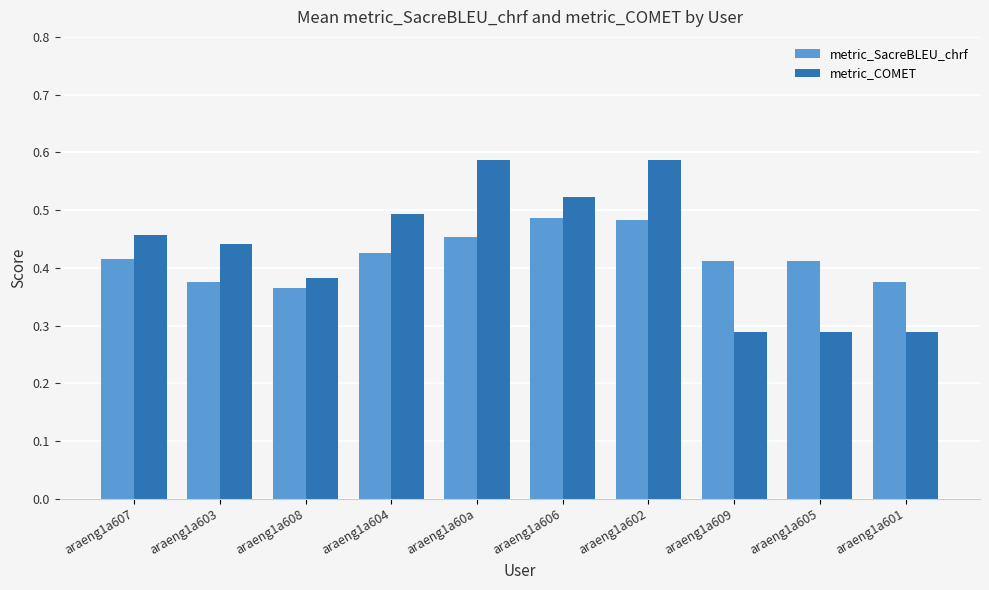

Rank the series by their maximum value, from highest to lowest.

metric_COMET, metric_SacreBLEU_chrf